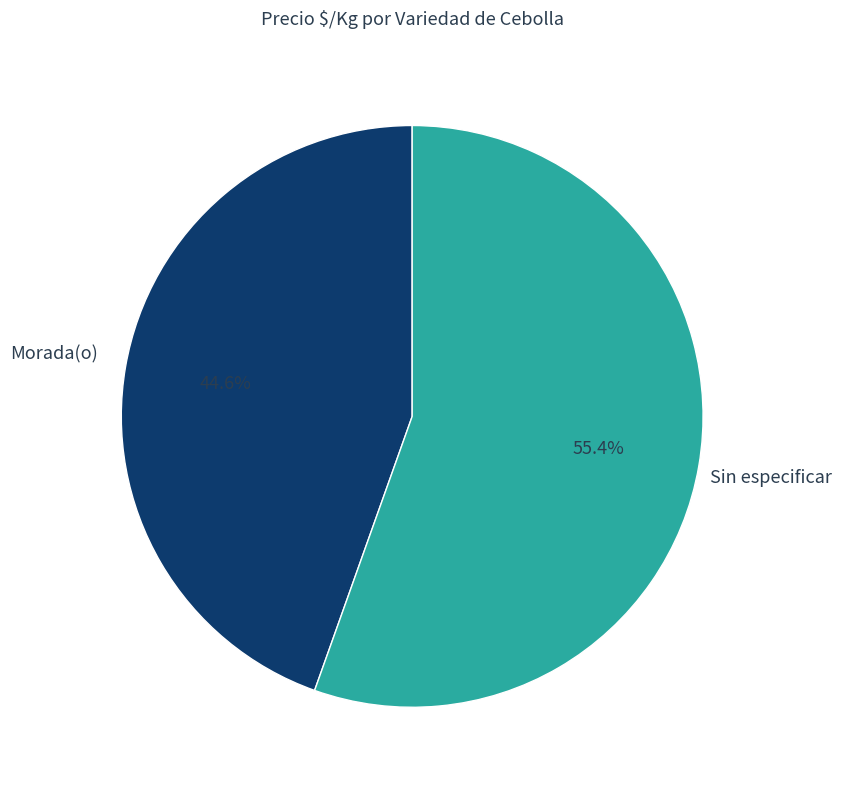

Is there a majority slice in this chart?

Yes